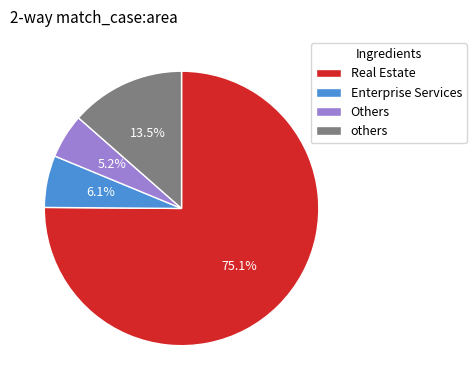

Which slice is the smallest?

Others